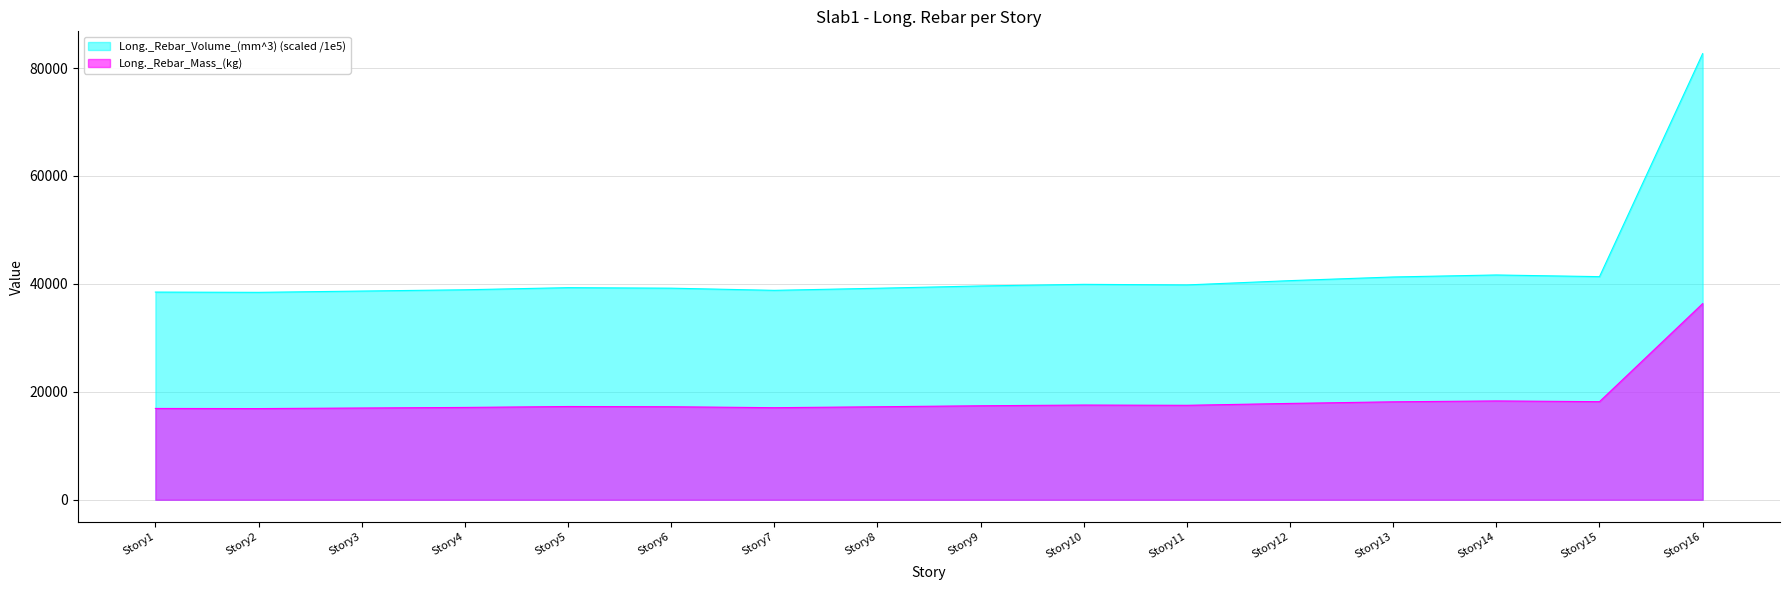

What is the difference between the Long._Rebar_Volume_(mm^3) values at Story16 and Story7?

43862.3